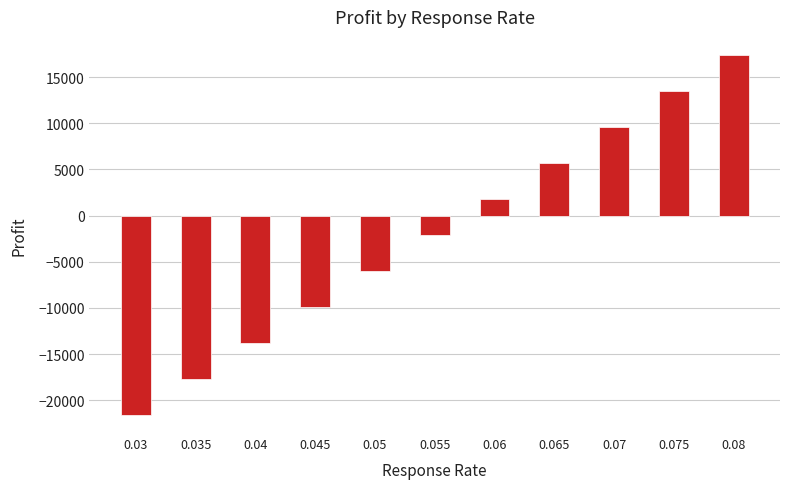

Which has a higher value, 0.06 or 0.05?

0.06